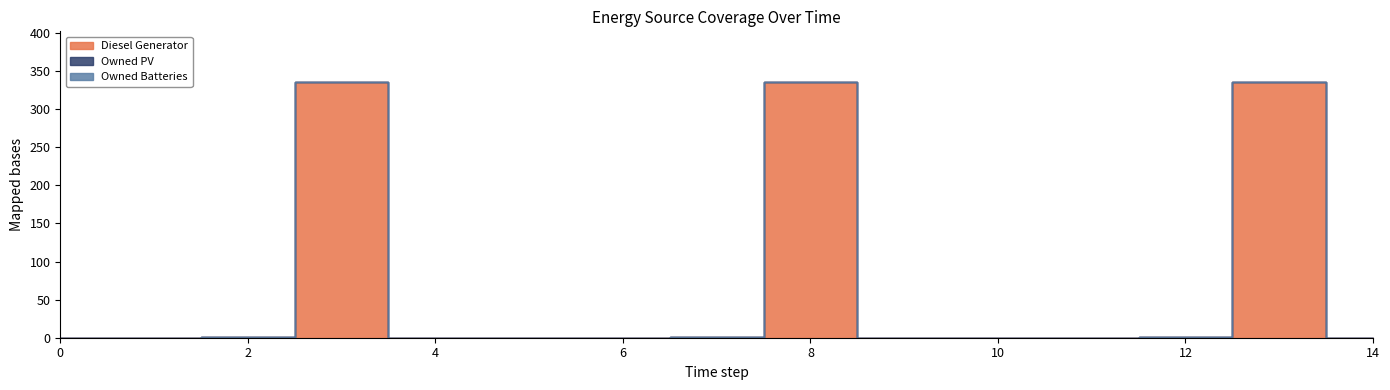

True or false: Owned Batteries and Owned PV cross at least once.

False